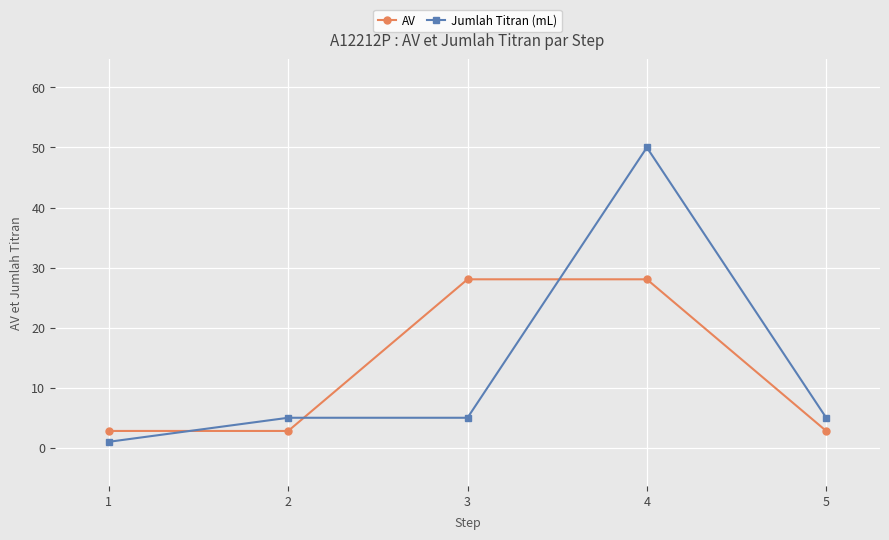

The value of AV at 2 is 2.8. True or false?

True